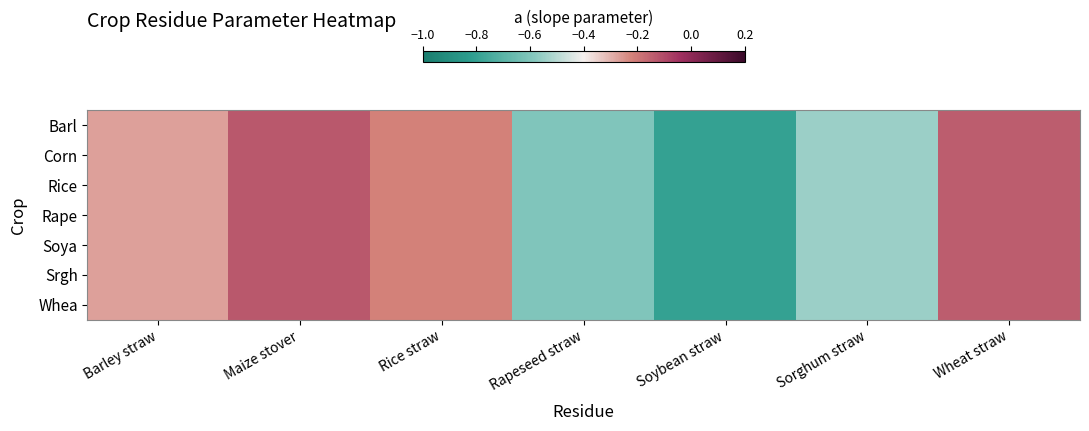

What is the maximum value shown in the chart?

-0.1